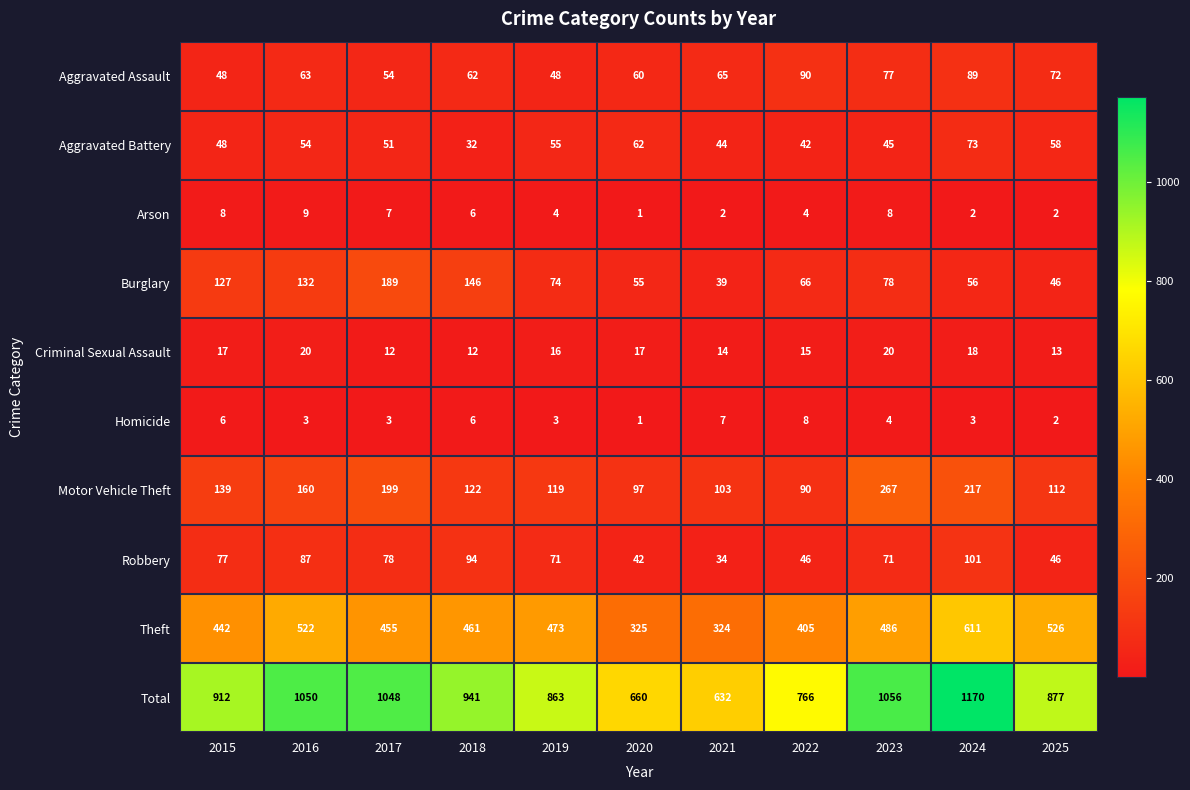

What is the average value of the Burglary series?

92